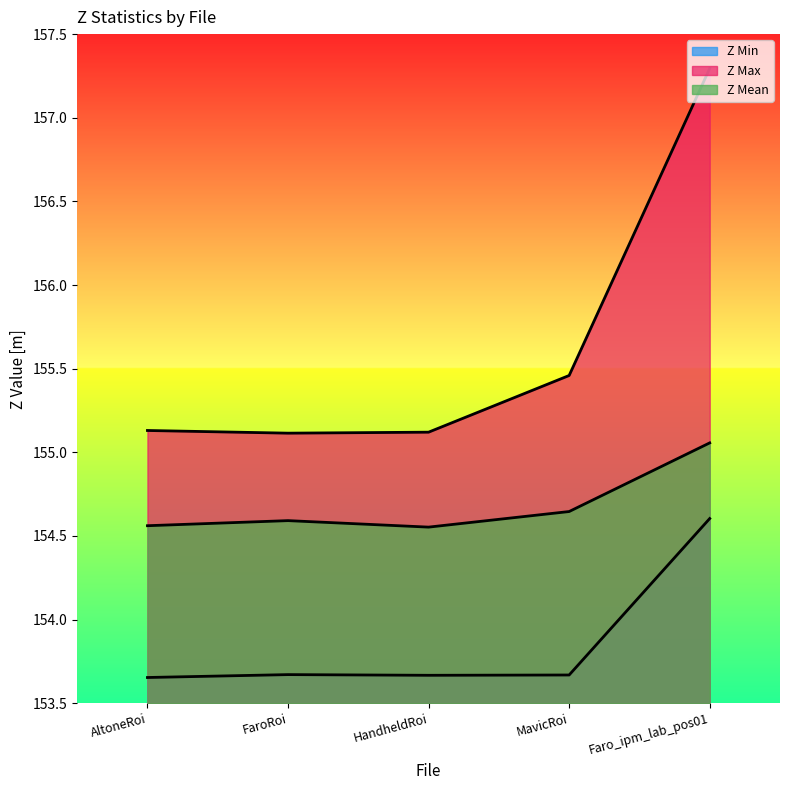

At MavicRoi, list the series in order from largest to smallest.

Z Max, Z Mean, Z Min